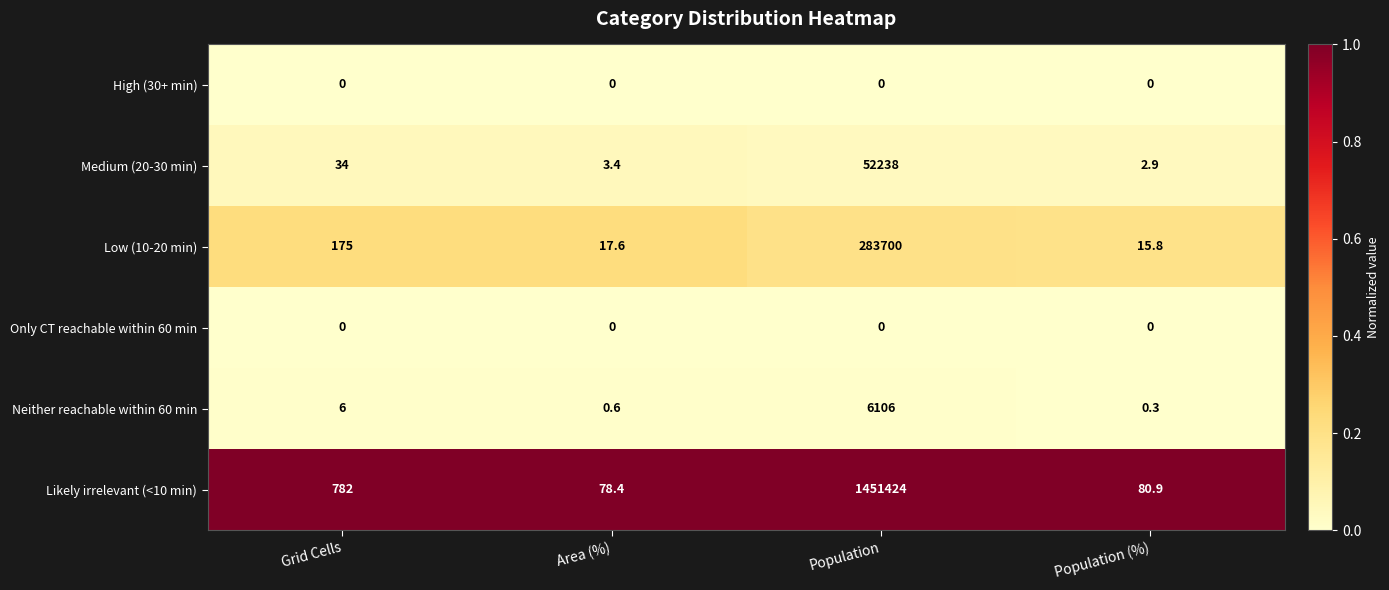

List the labels in order of Low (10-20 min) value, smallest first.

Population (%), Area (%), Grid Cells, Population